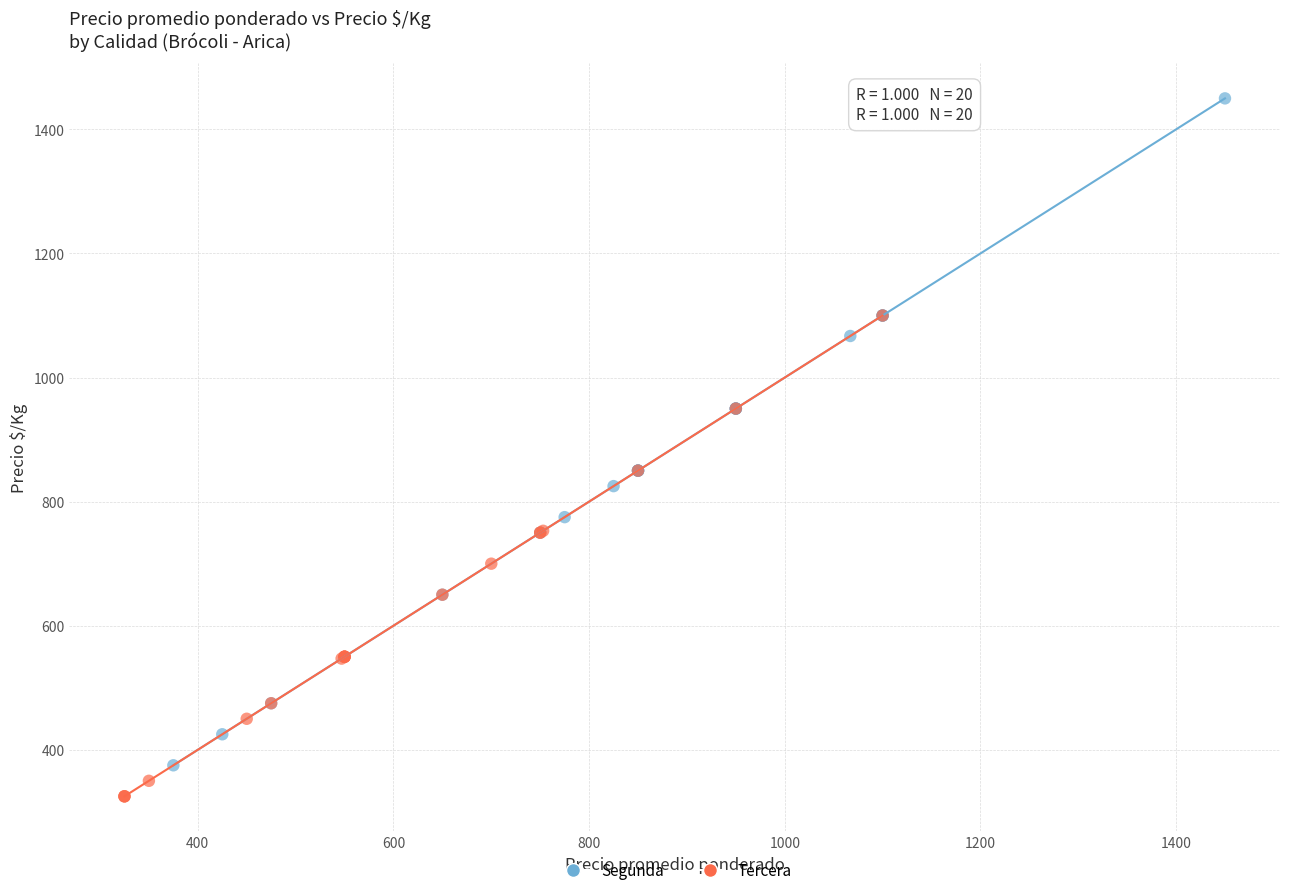

Which series contains the lowest Y value?

Tercera